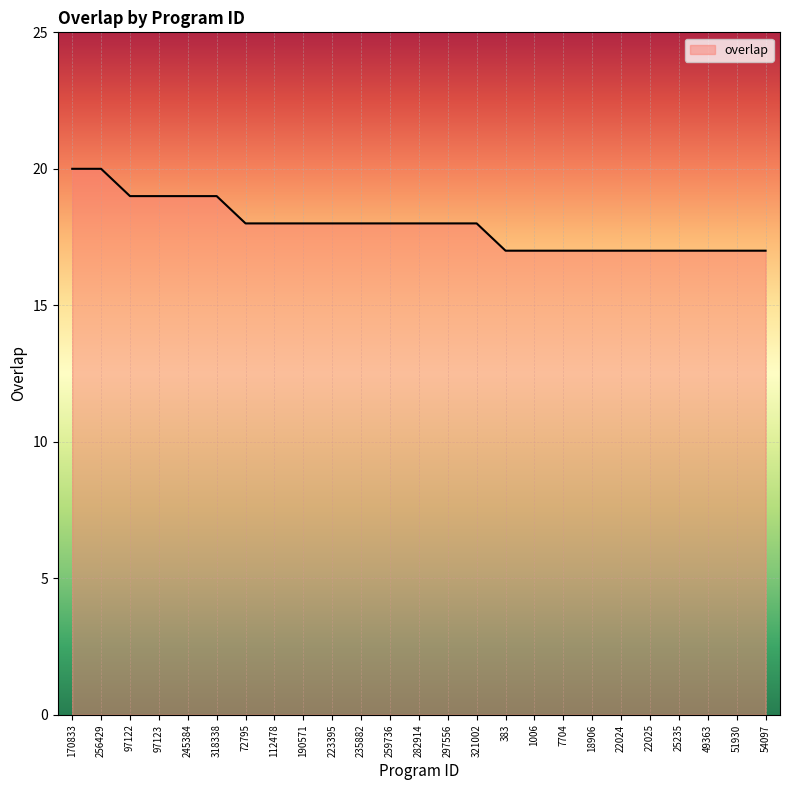

What is the smallest value displayed?

17